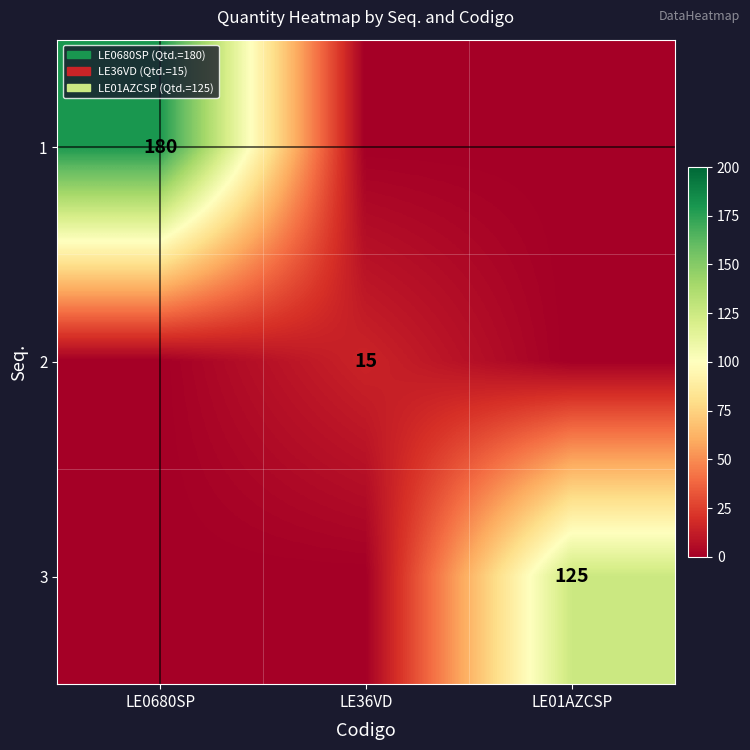

Is it true that 3 equals 40 at LE01AZCSP?

False